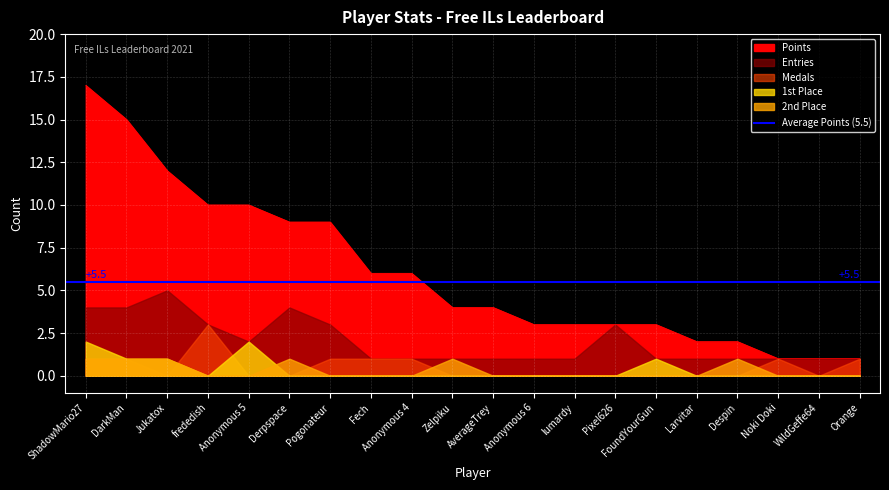

At which label does Points reach its peak?

ShadowMario27